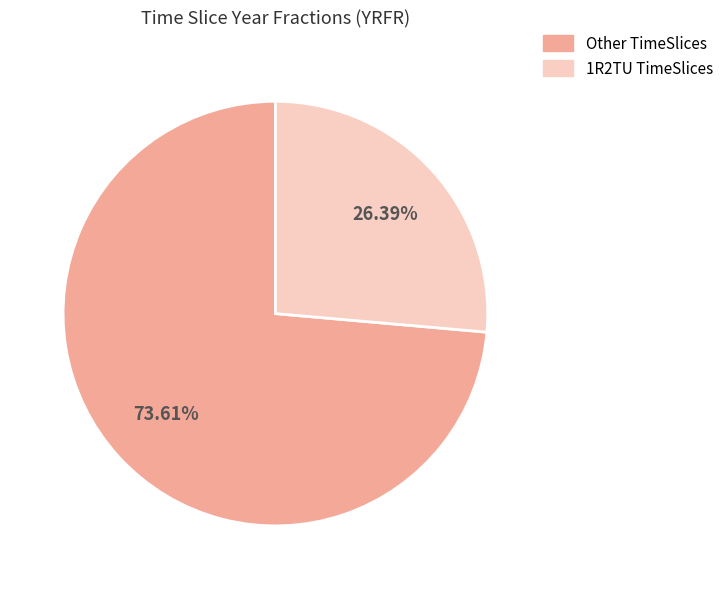

Is there a majority slice in this chart?

Yes